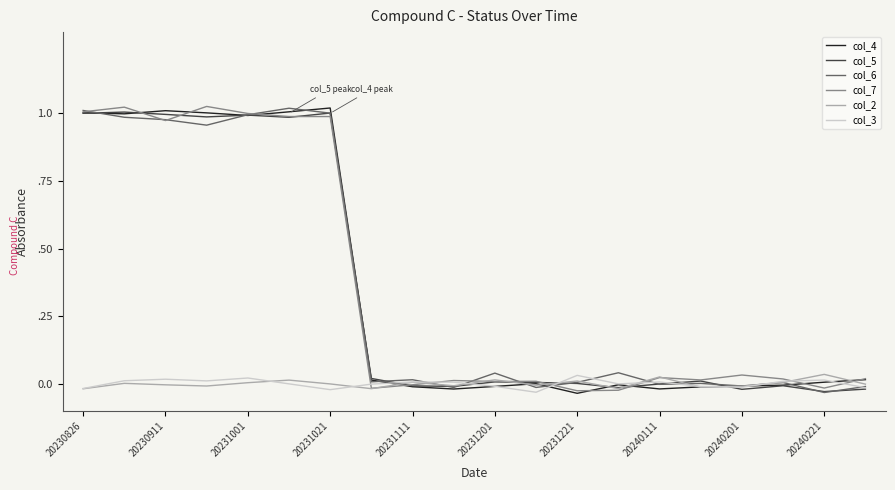

Which series has the widest spread of values?

col_4